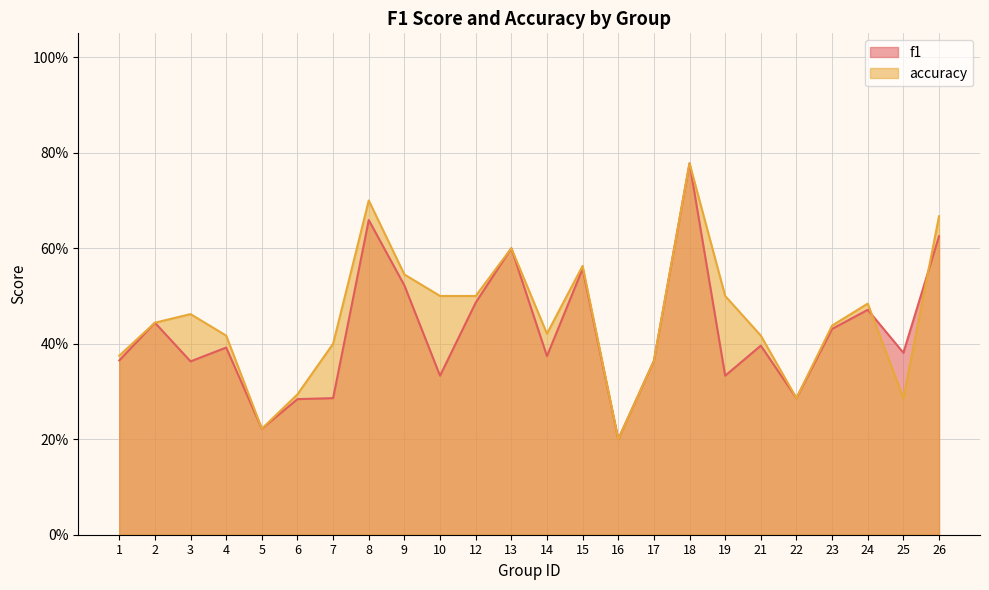

Where do f1 and accuracy first cross each other?

24 and 25